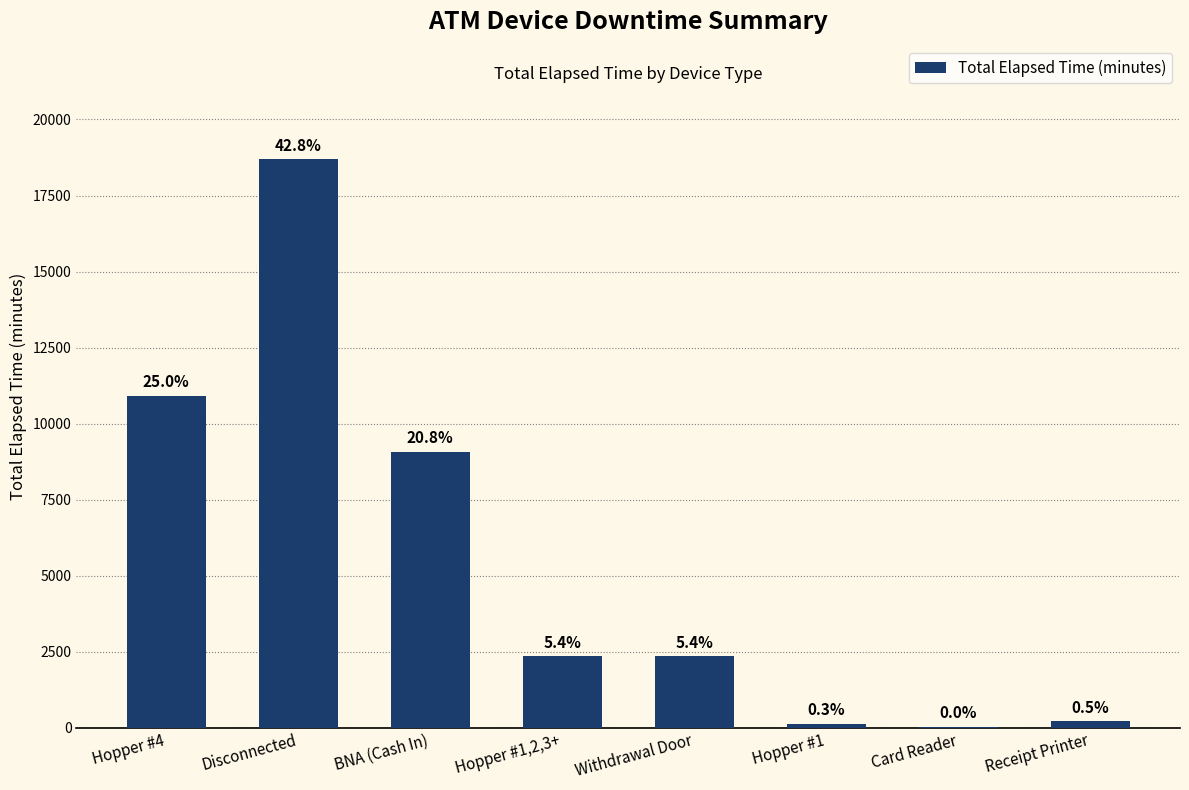

Where is the data nearest to the value 9352?

BNA (Cash In)